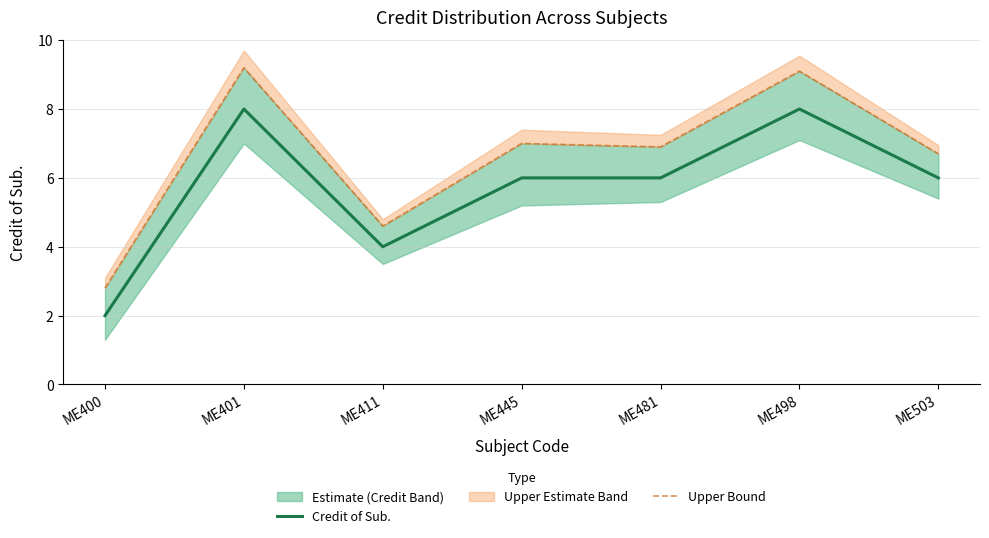

Which series has the widest spread of values?

Upper Bound